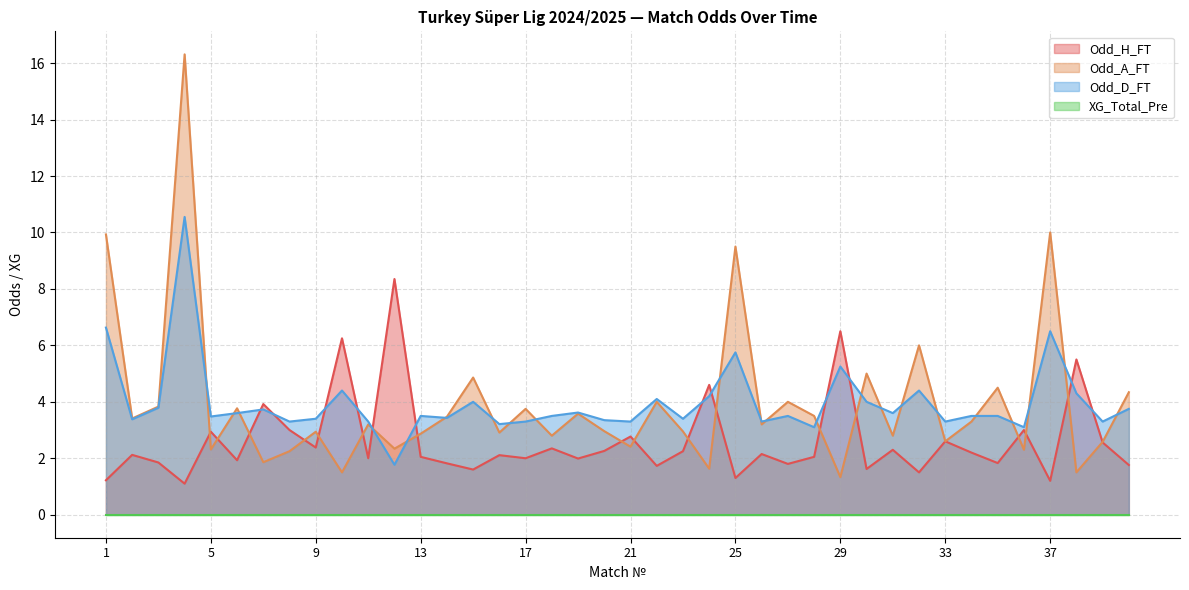

The Odd_H_FT series shows 9.7 at 10. True or false?

False